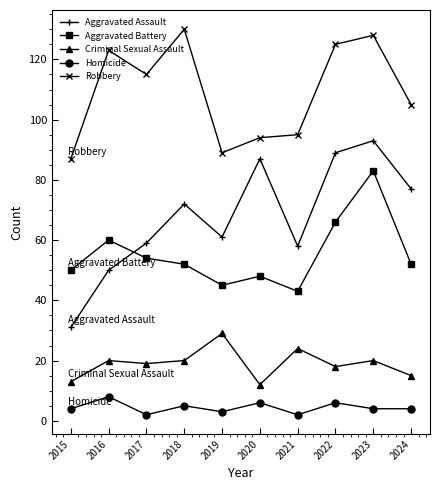

How many values in the Robbery series are below 115?

5